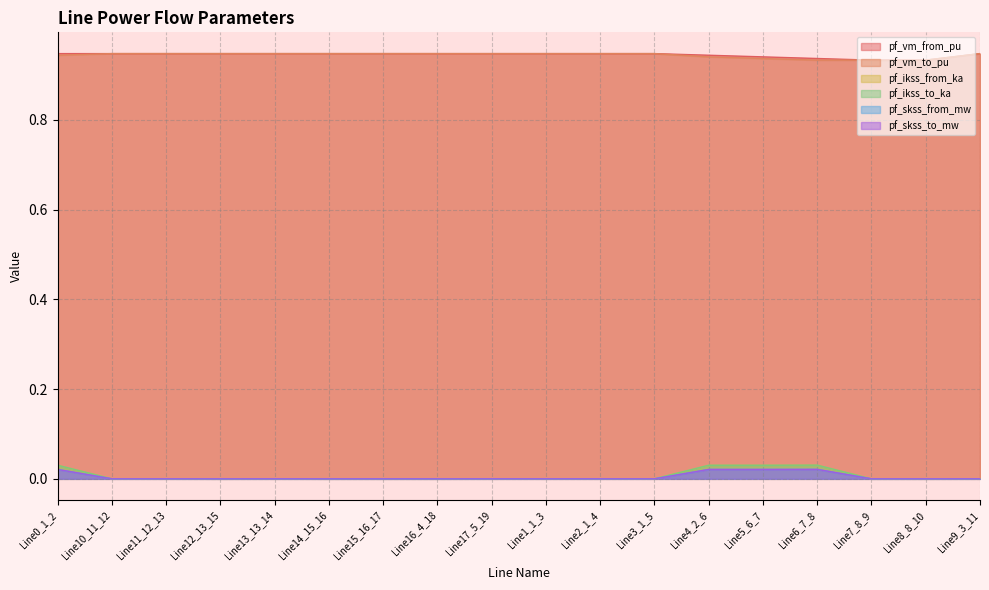

How many interior local valleys does the pf_ikss_to_ka series have?

3